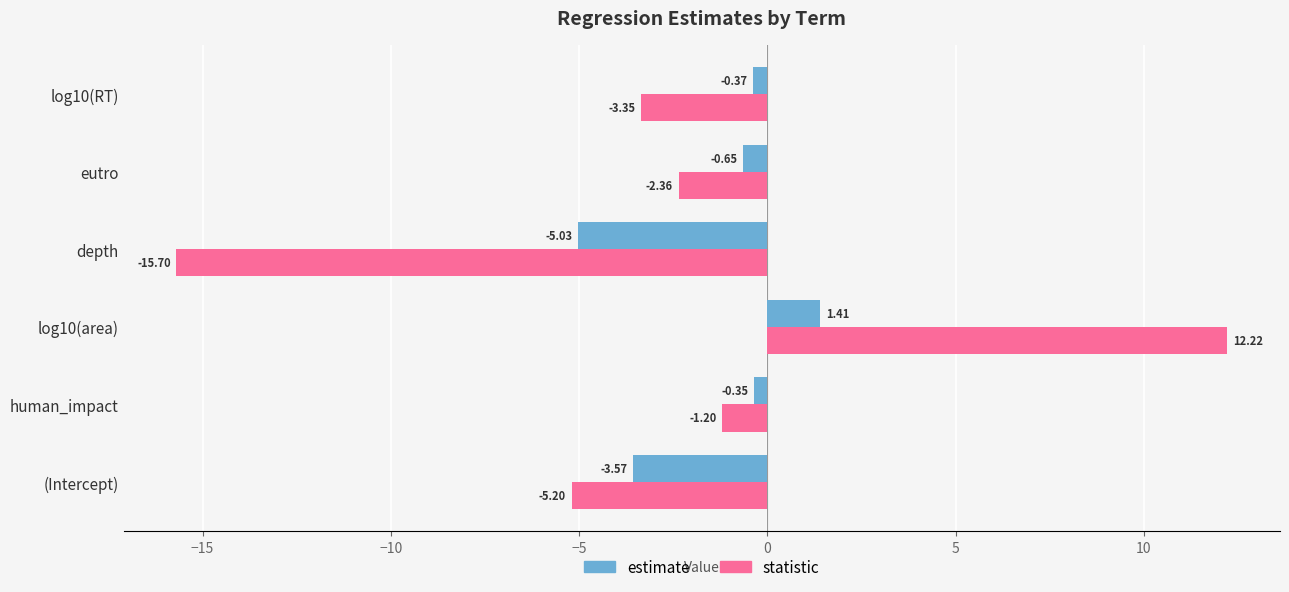

What is the average value of the statistic series?

-2.6